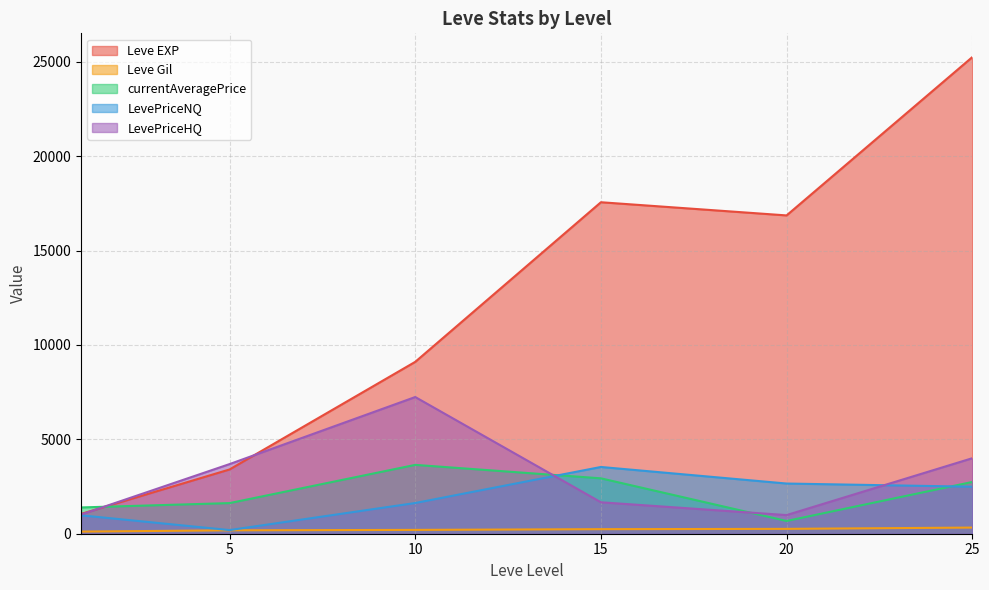

Between 5 and 15, which is larger?

15